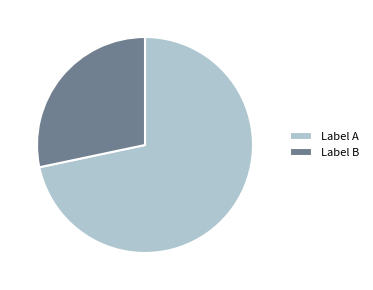

How many segments does this pie chart have?

2